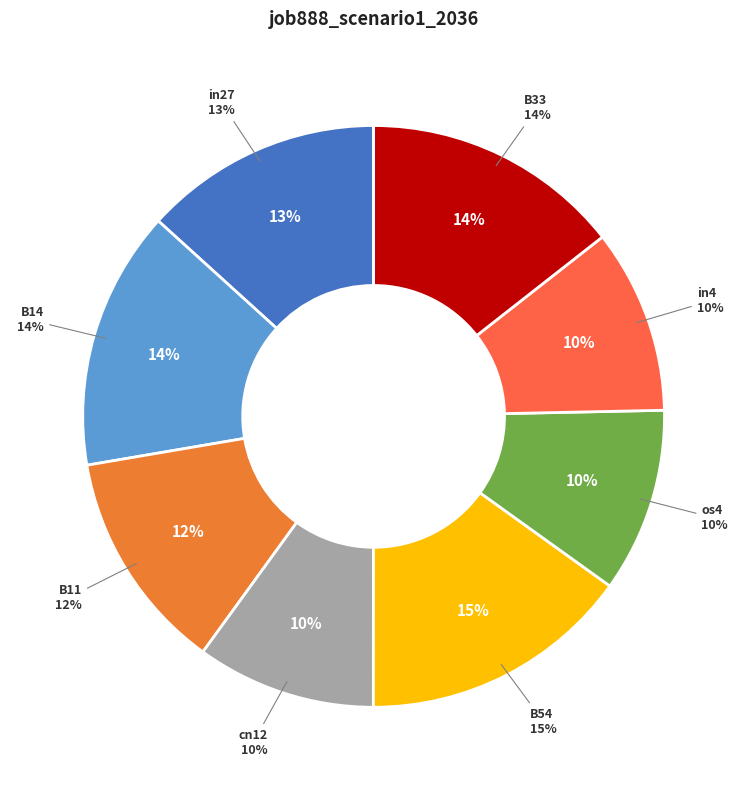

What is the change in value from B54 to in4?

-0.2